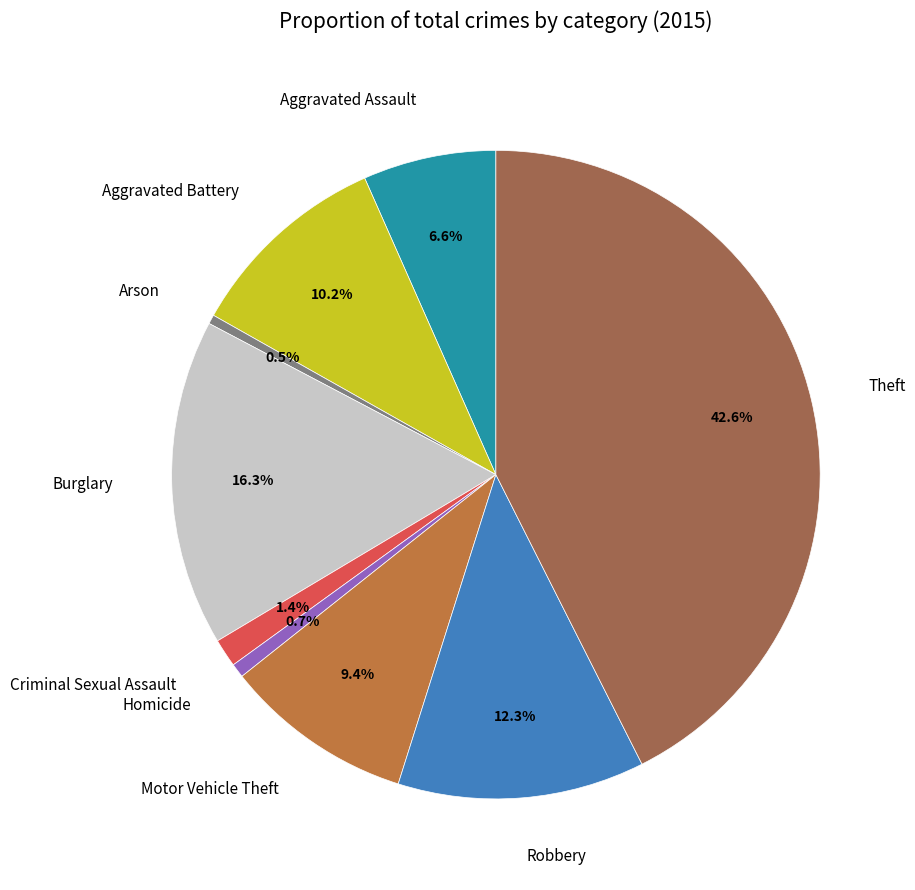

Is there any slice that represents more than half of the pie?

No